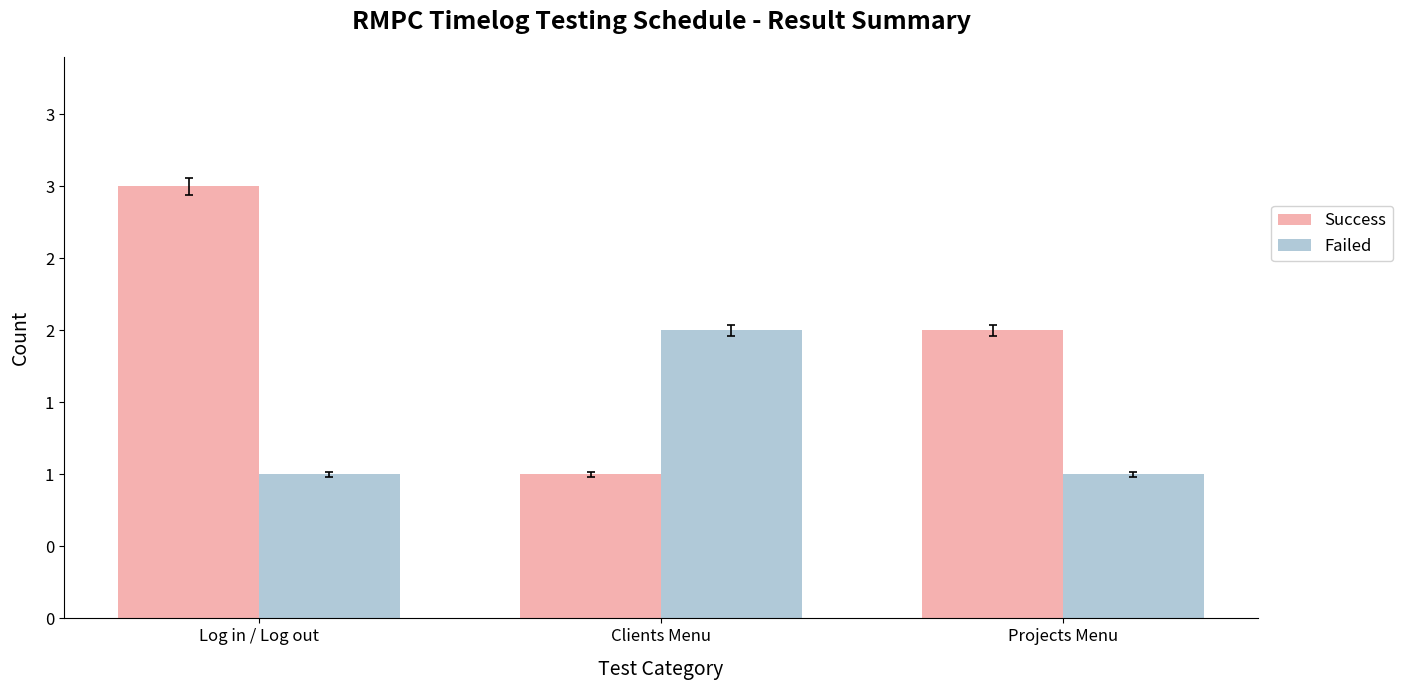

What are all the series names shown in the legend?

Success, Failed